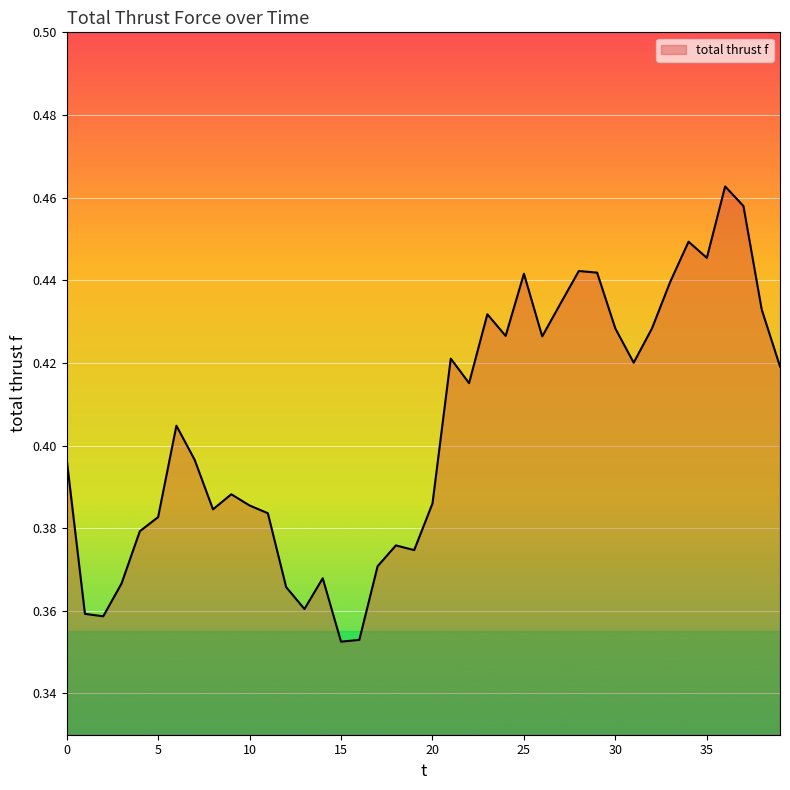

Count the values in the range 0 to 1.

40